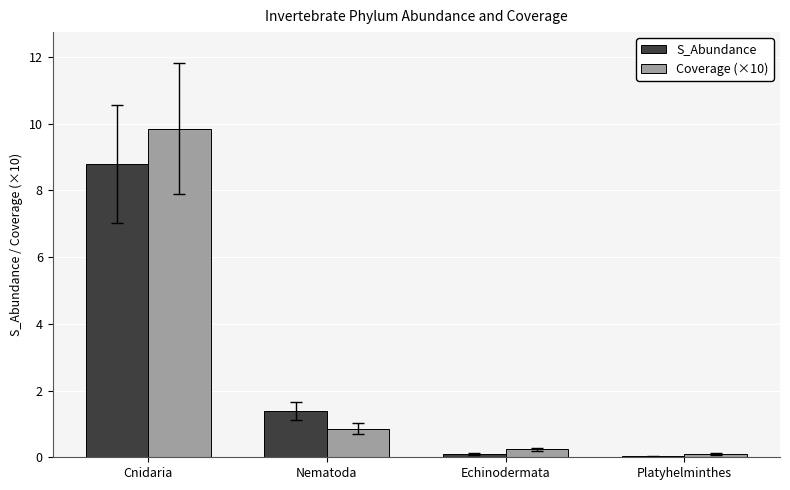

Which series has the widest spread of values?

Coverage (×10)